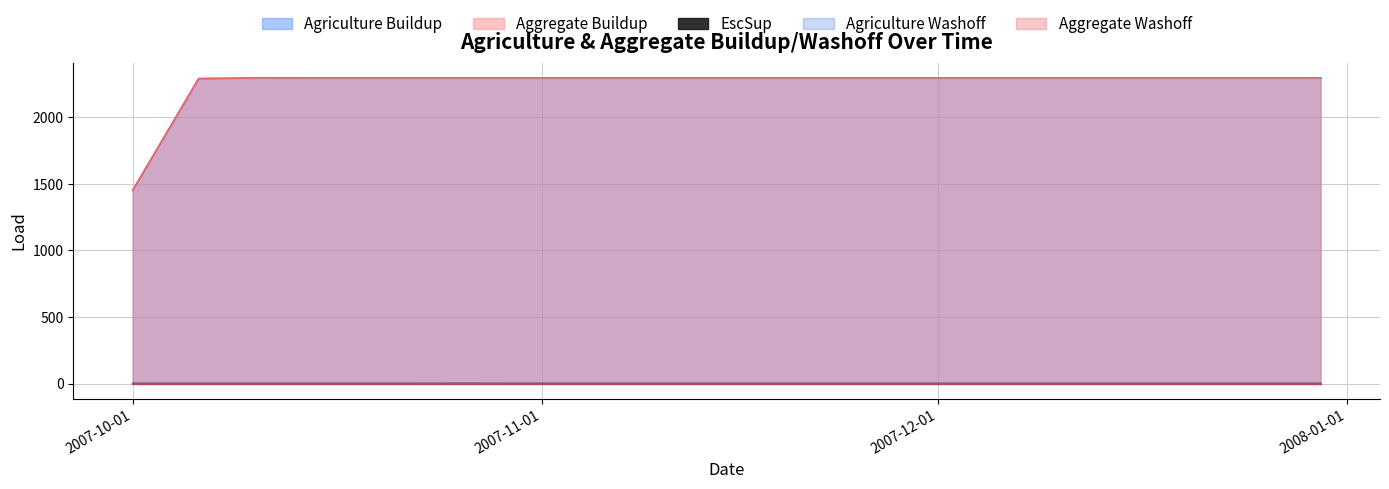

Which category has the lowest value in the Agriculture Buildup series?

2007-10-01